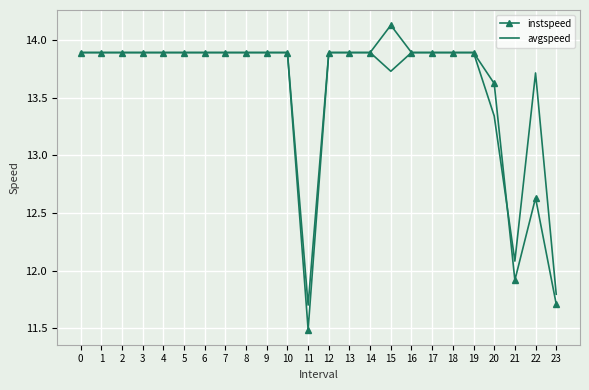

Which series changed the most between 11 and 21?

instspeed